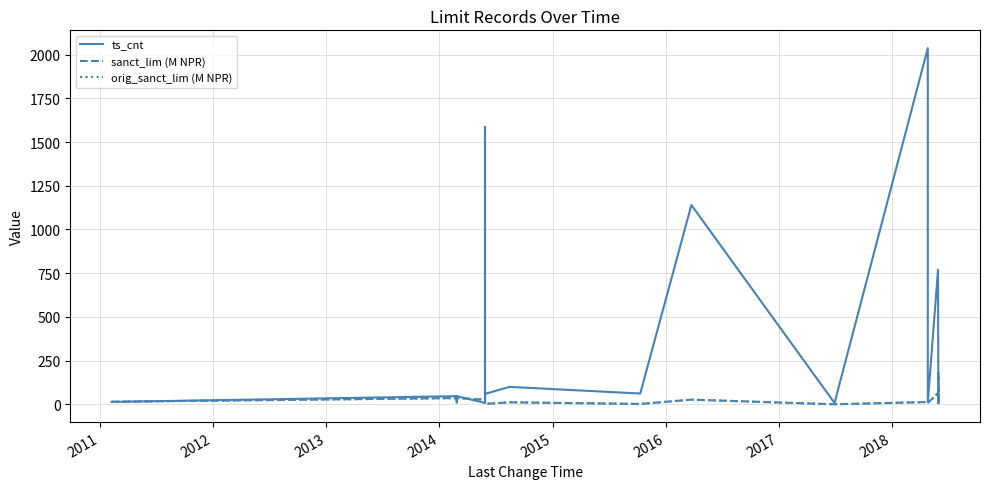

Is it true that orig_sanct_lim (M NPR) equals 4.4 at 9?

False